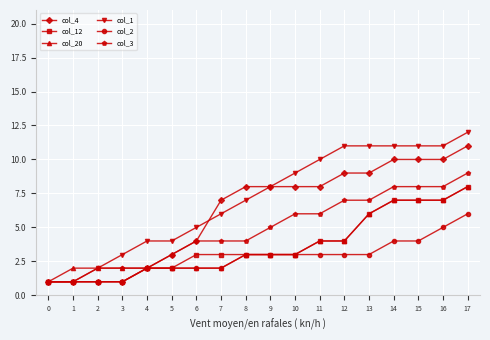

Which series has the widest spread of values?

col_1